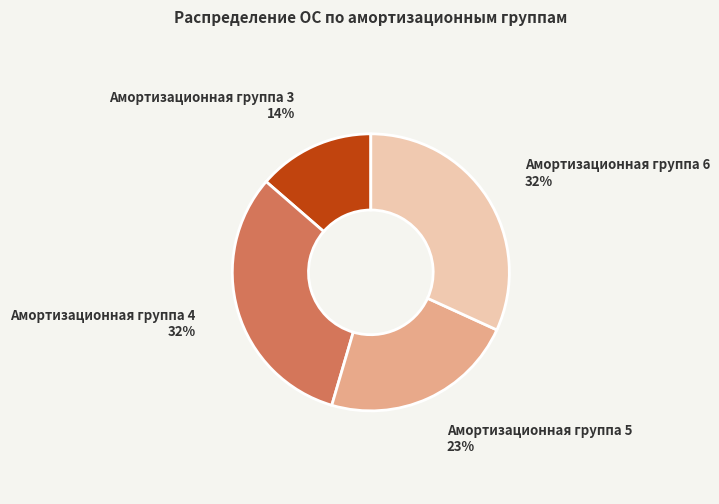

To the nearest percent, what is the average slice percentage?

25%